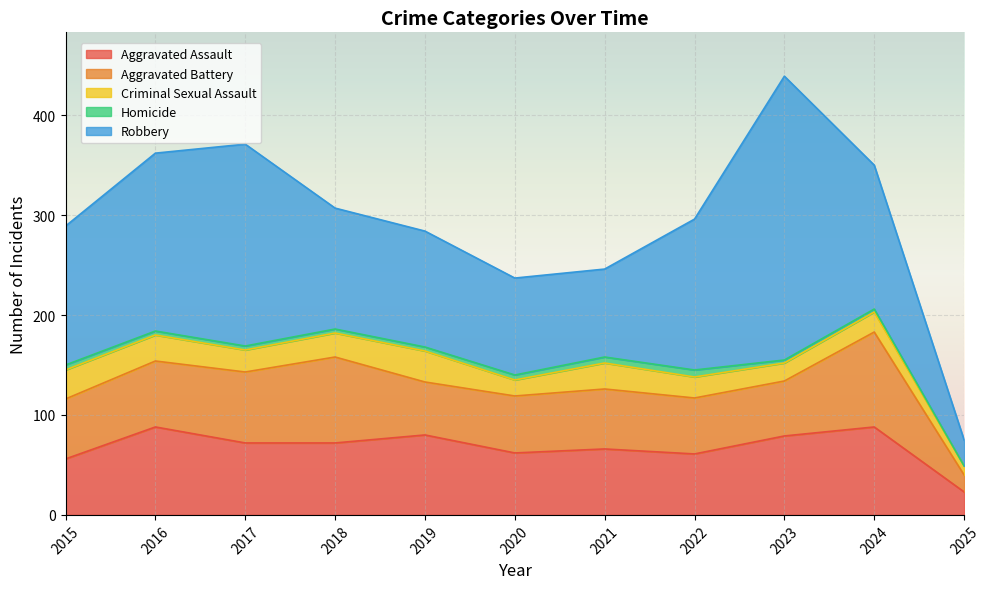

At how many categories does at least one series exceed 112?

8